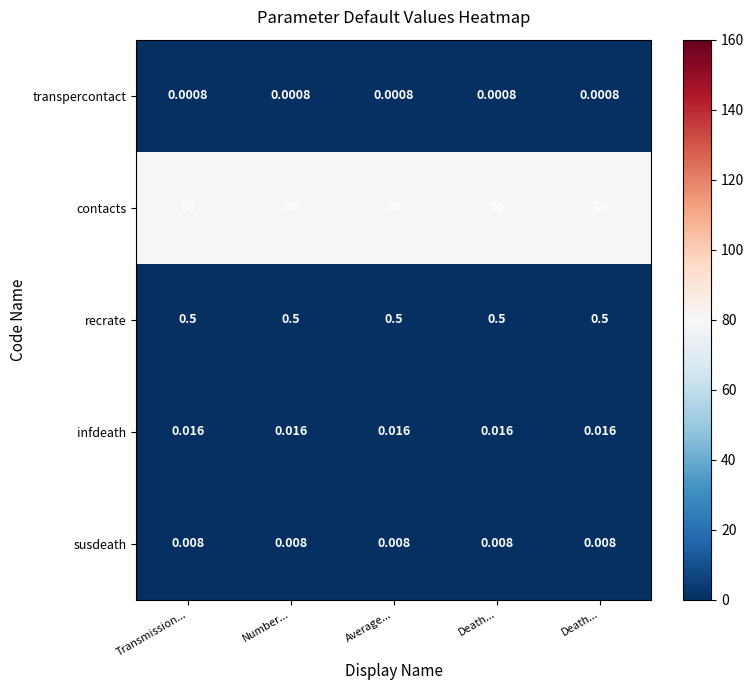

Rank the series at Transmission... from lowest to highest value.

transpercontact, susdeath, infdeath, recrate, contacts